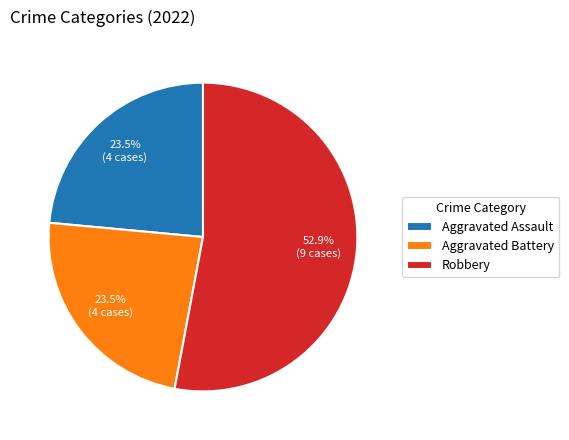

Combined, do Aggravated Battery and Robbery account for over 50%?

Yes